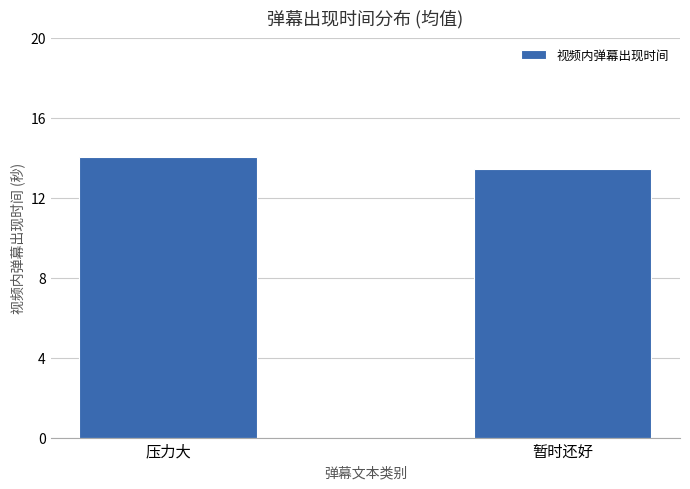

What is the label of the 2nd bar from the right?

压力大